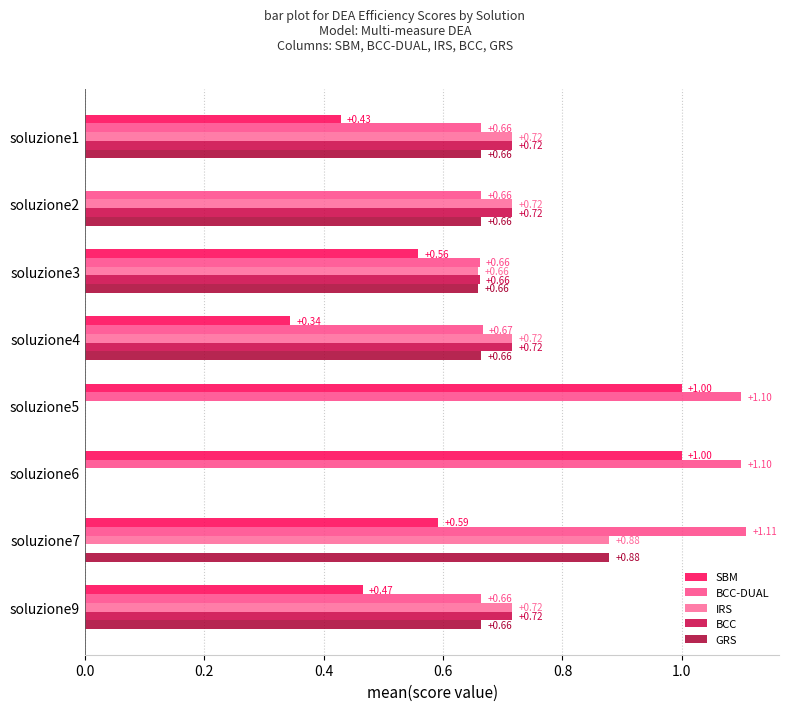

At which category is the sum across all series the highest?

soluzione7